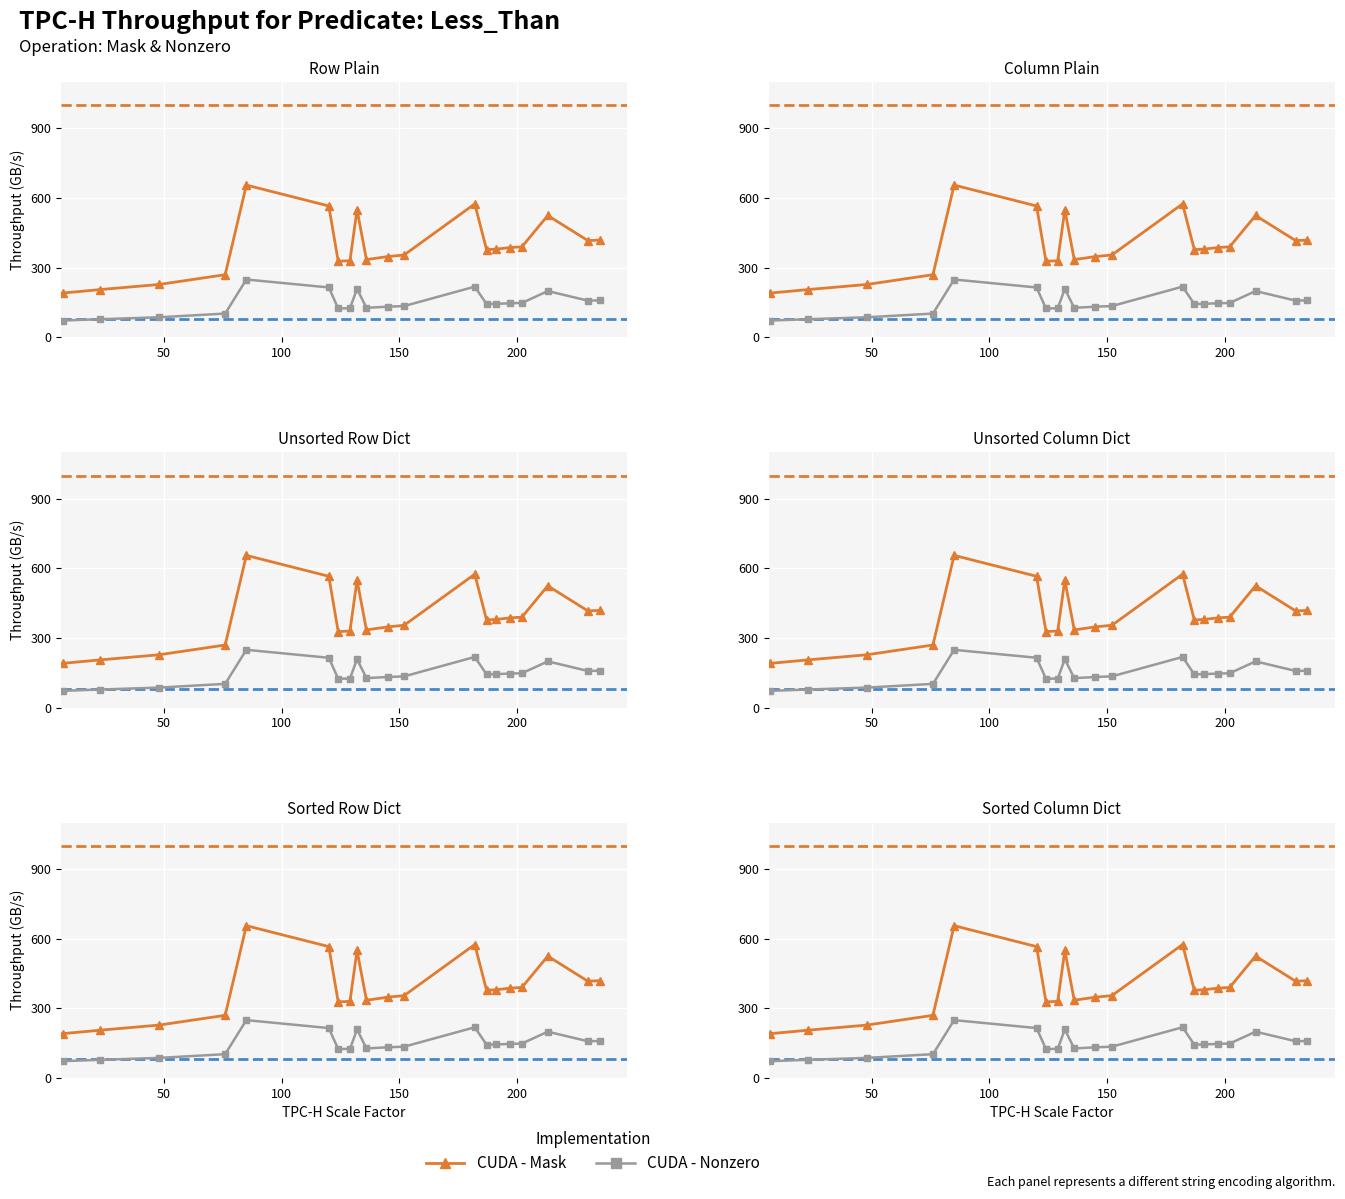

In CUDA - Nonzero, how many points are higher than both neighbors (excluding endpoints)?

4